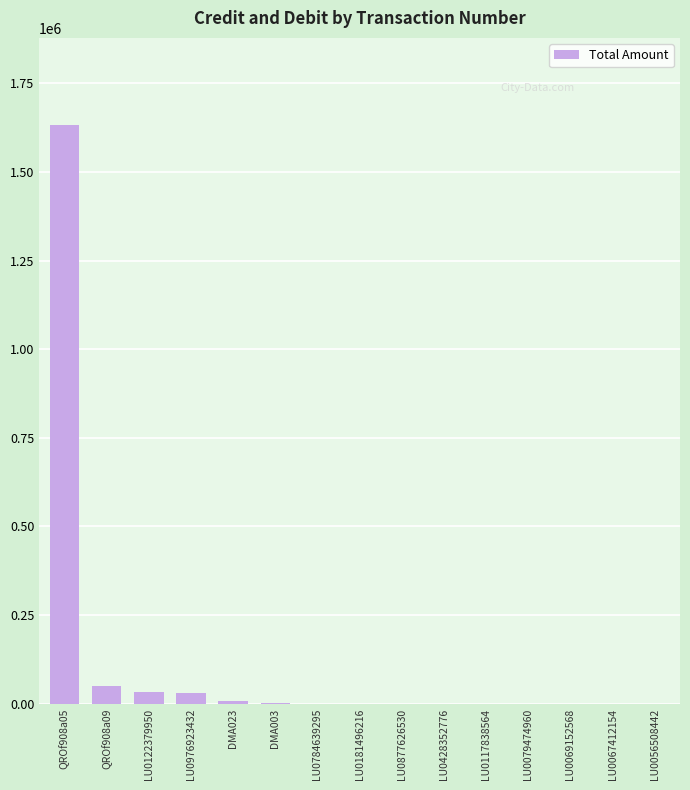

Which label corresponds to the largest value in the chart?

QROf908a05